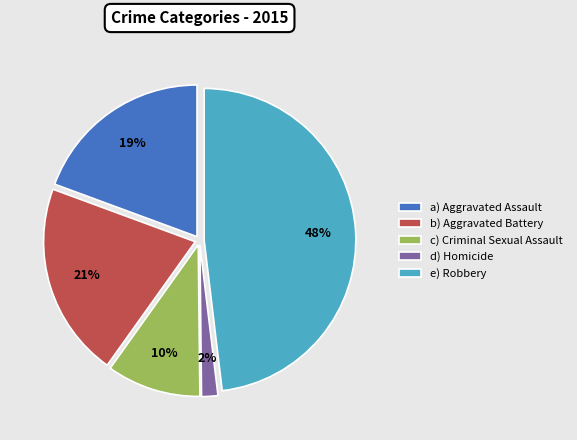

How many segments does this pie chart have?

5